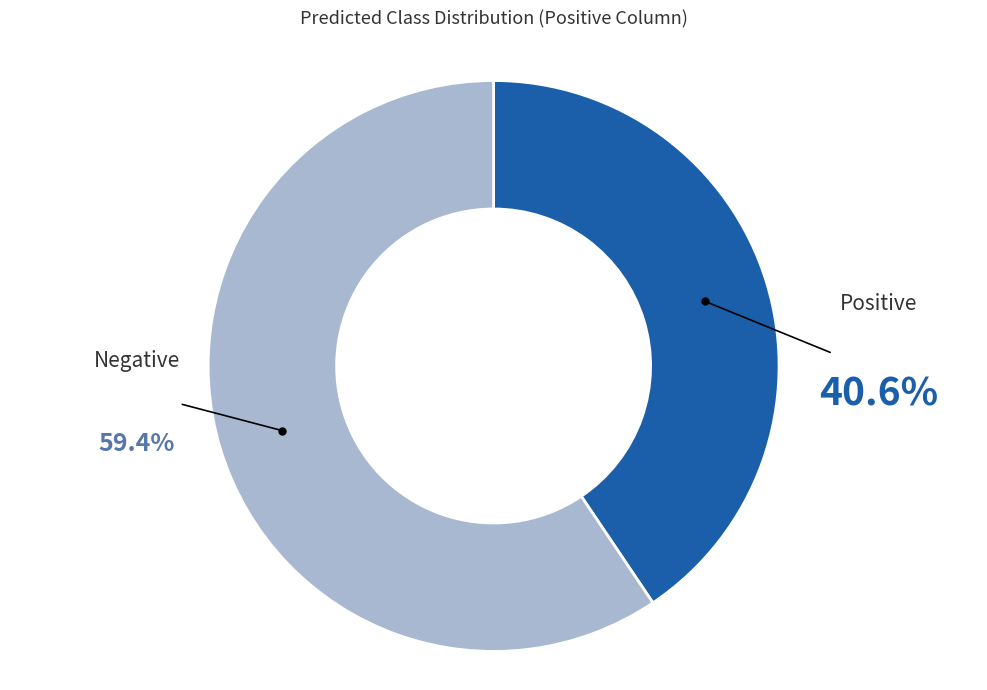

How many segments does this pie chart have?

2